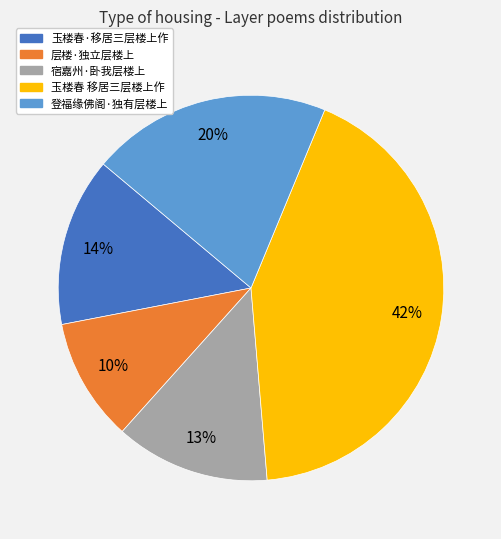

To the nearest percent, what is the combined percentage of 登福缘佛阁·独有层楼上 and 层楼·独立层楼上?

30%